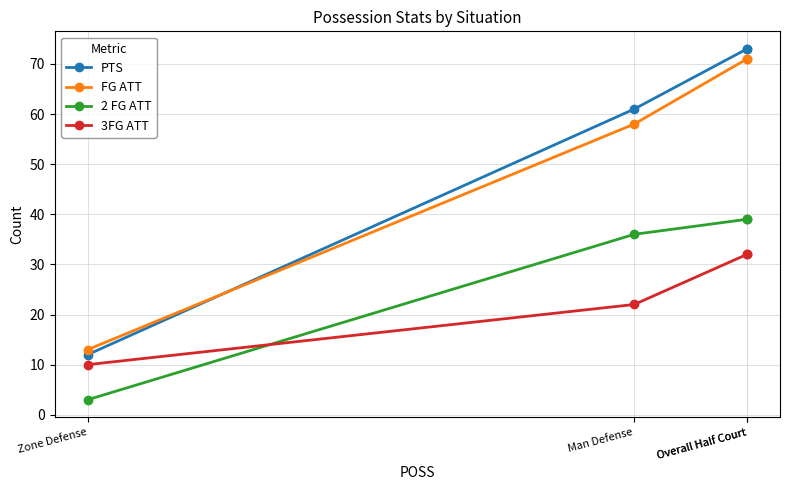

What is the minimum value shown in the chart?

3